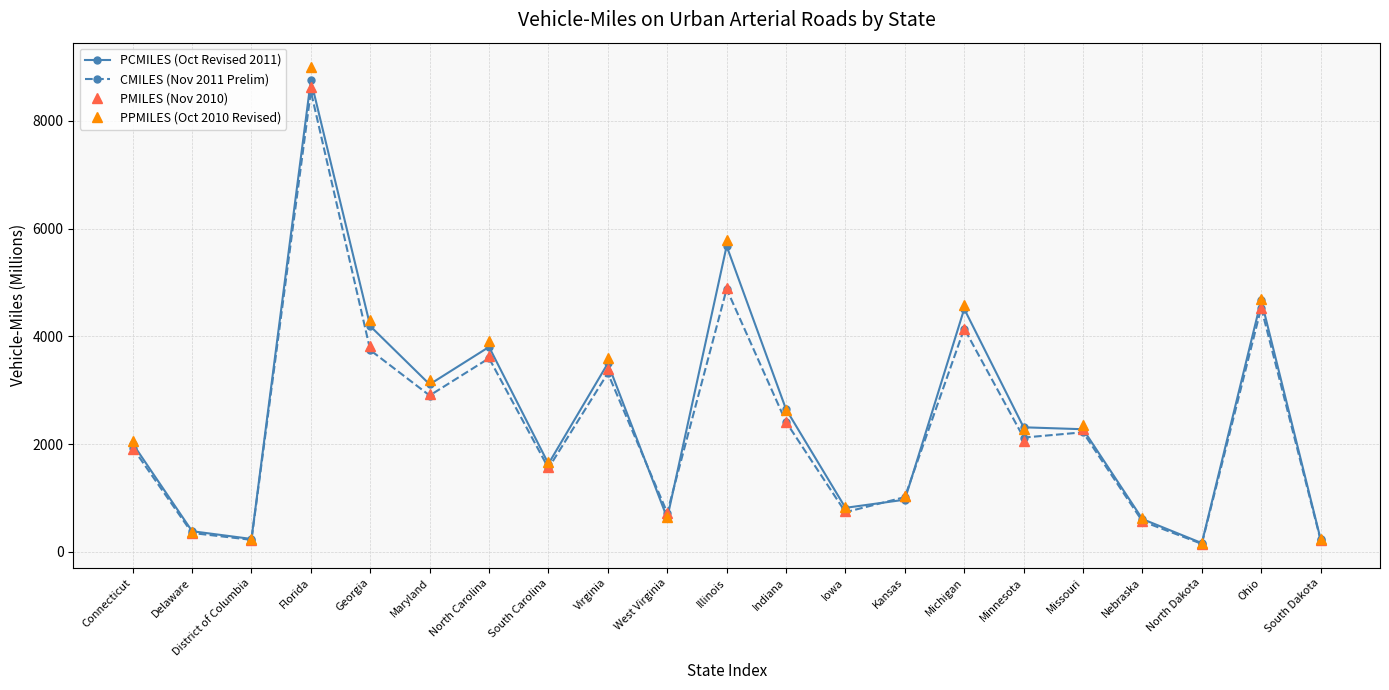

Rank the series by their maximum value, from highest to lowest.

PPMILES (Oct 2010 Revised), PCMILES (Oct Revised 2011), PMILES (Nov 2010), CMILES (Nov 2011 Prelim)